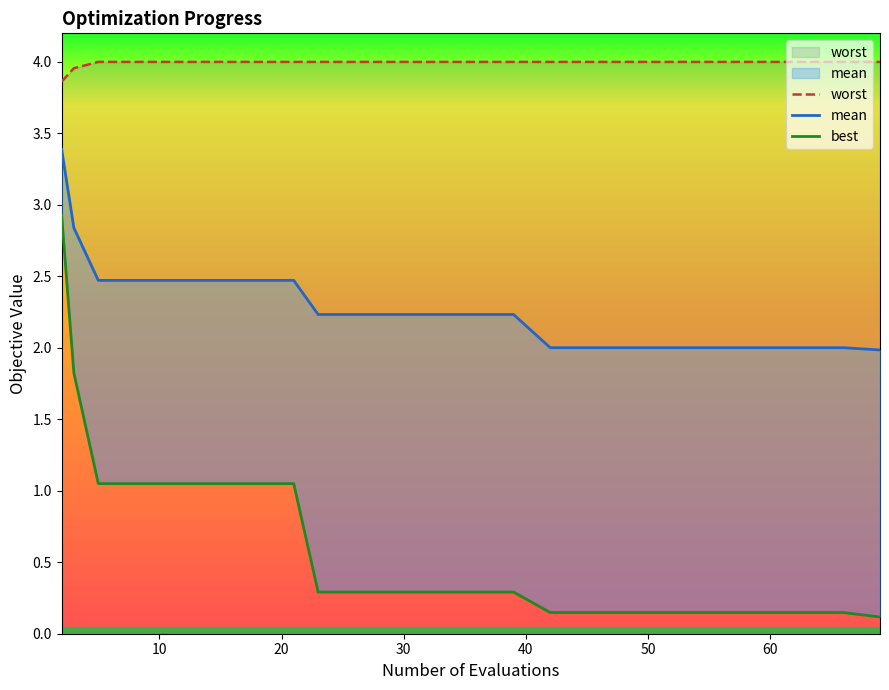

At how many categories does at least one series exceed 2?

20